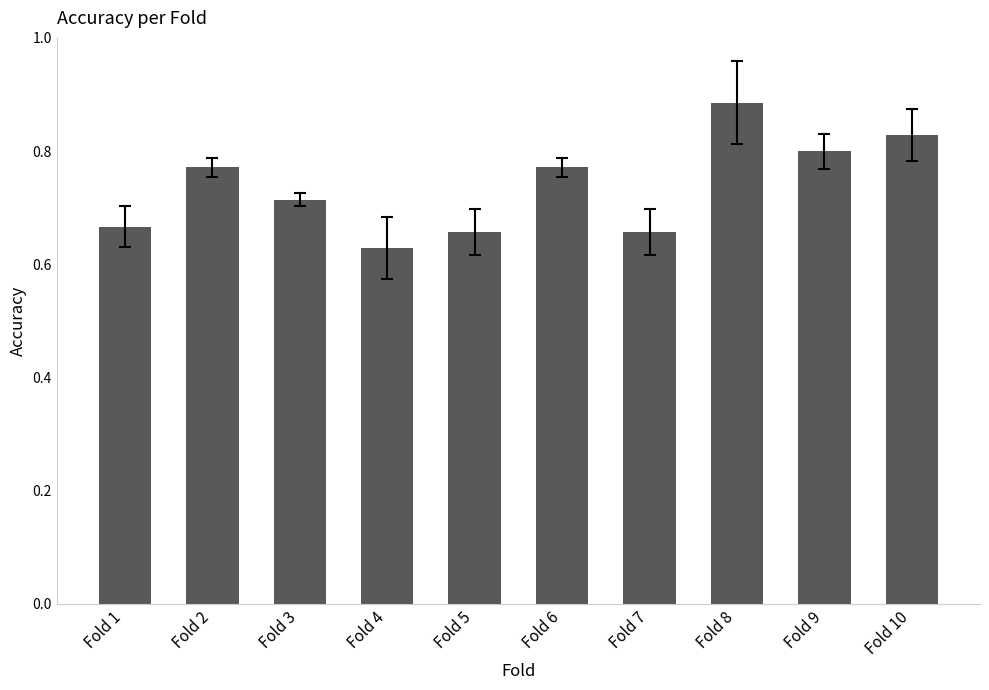

Count the number of data series in this chart.

1